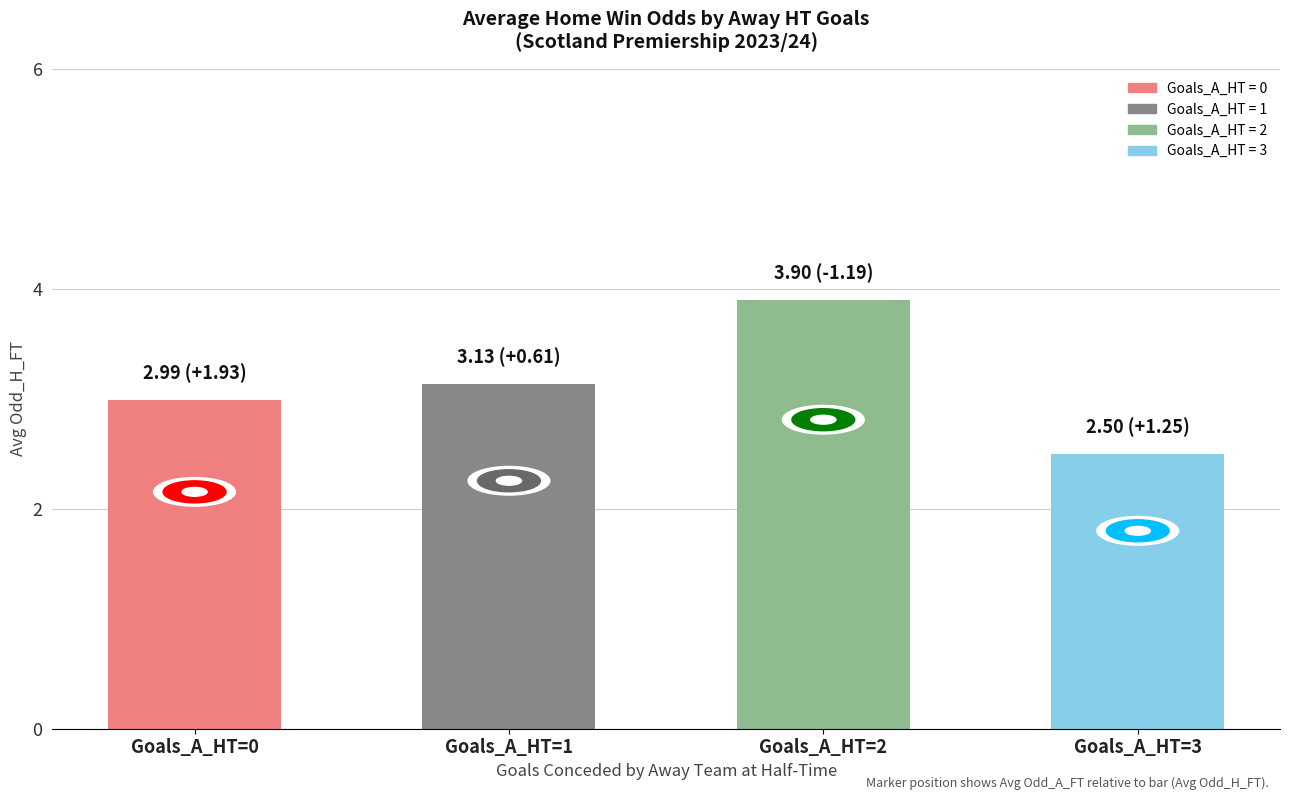

How many series are shown in this chart?

1